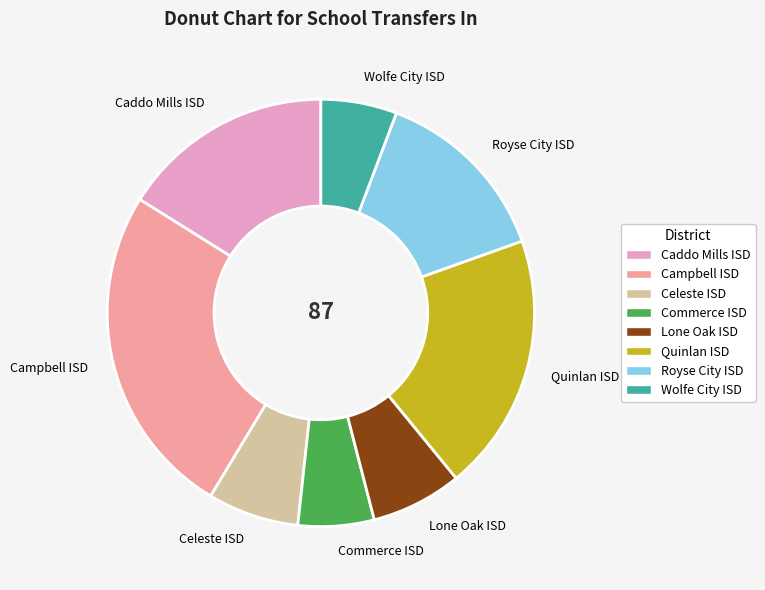

Approximately how many times larger is the value at Quinlan ISD compared to Caddo Mills ISD?

1.2